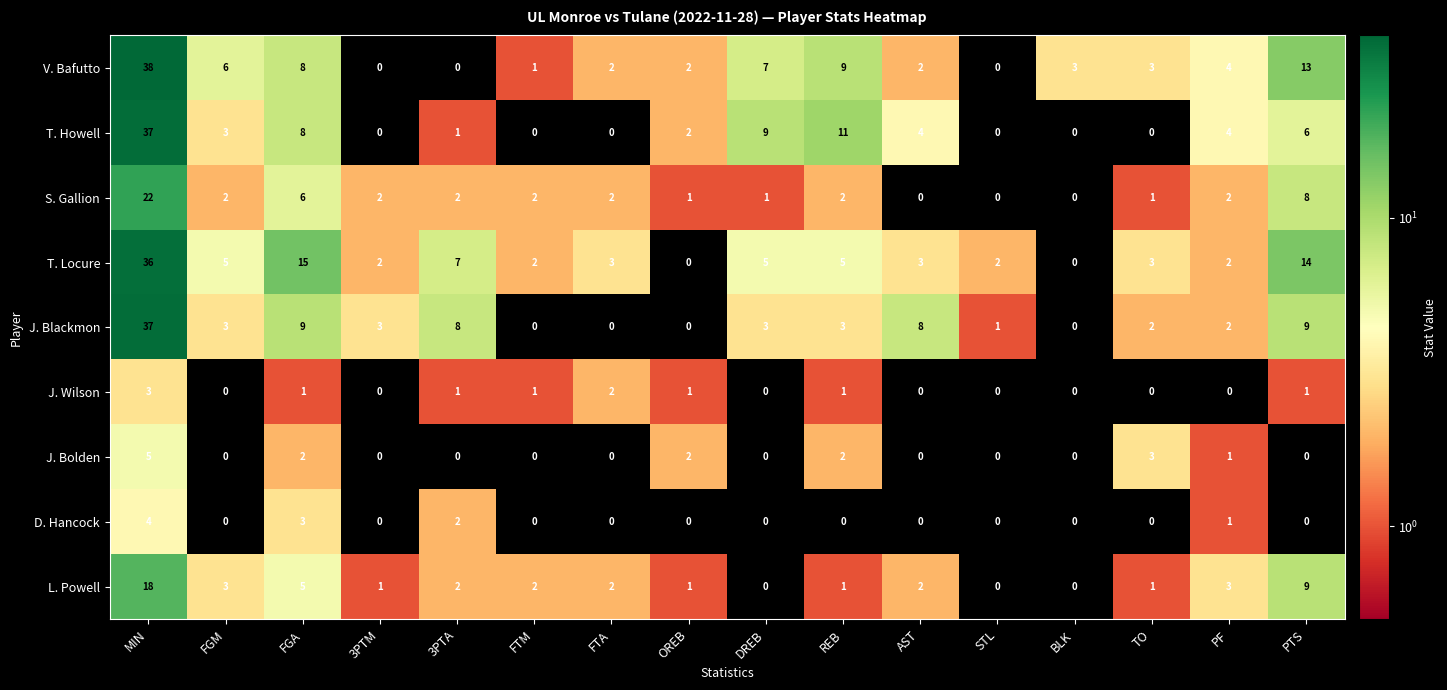

How many data points does each series have?

16